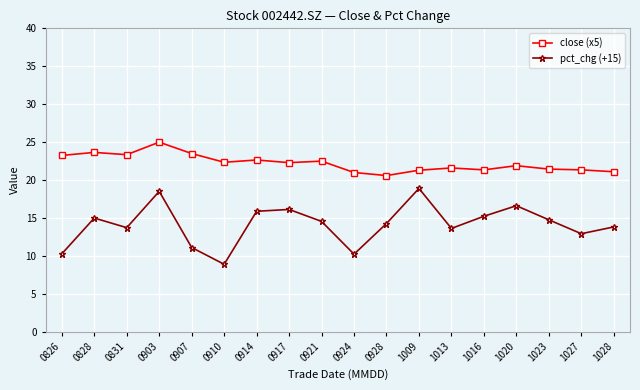

True or false: close (x5) and pct_chg (+15) intersect in this chart.

False